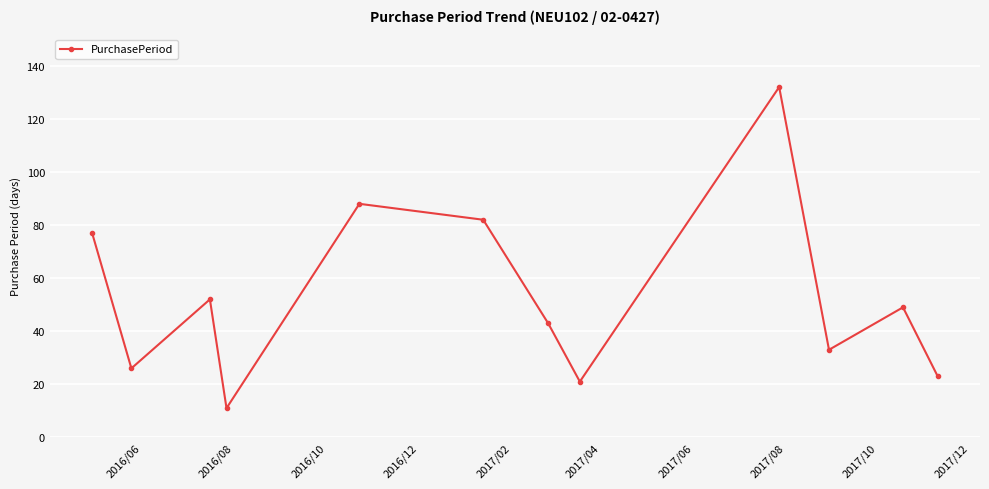

What is the minimum value shown in the chart?

11